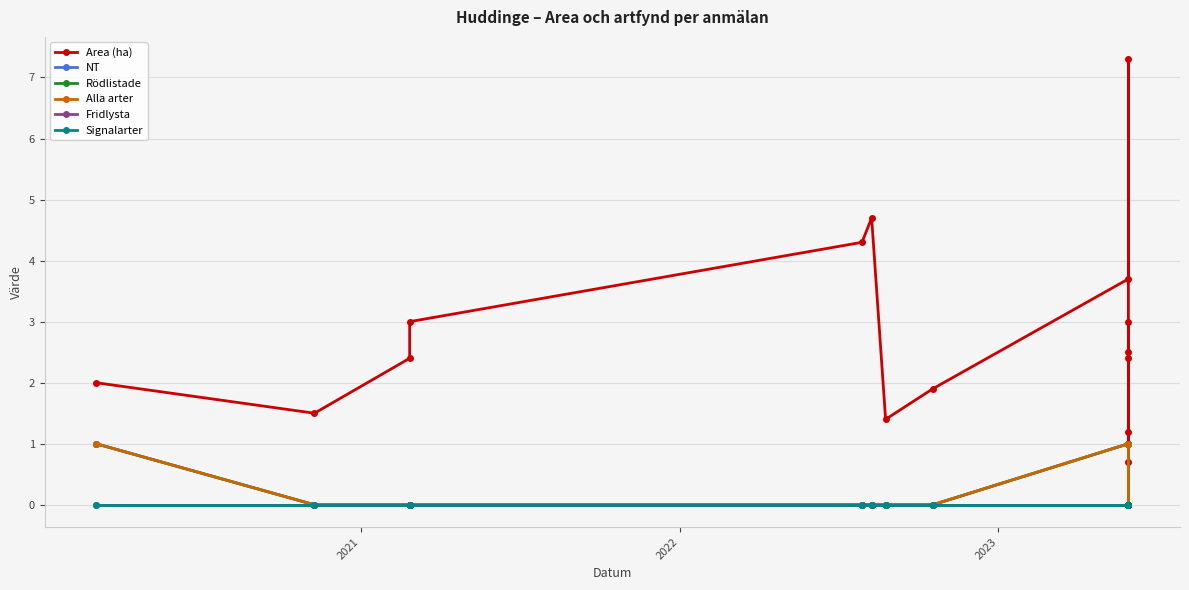

What are all the series names shown in the legend?

Area (ha), NT, Rödlistade, Alla arter, Fridlysta, Signalarter